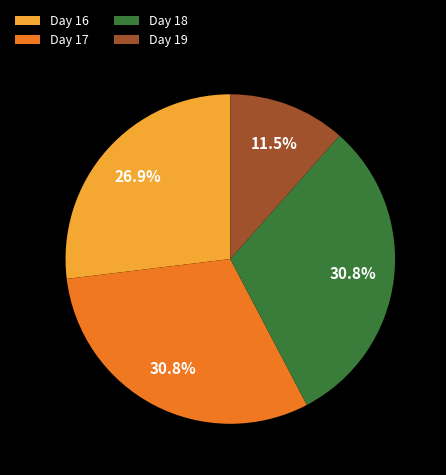

How much of the chart is everything except Day 16?

73.1%